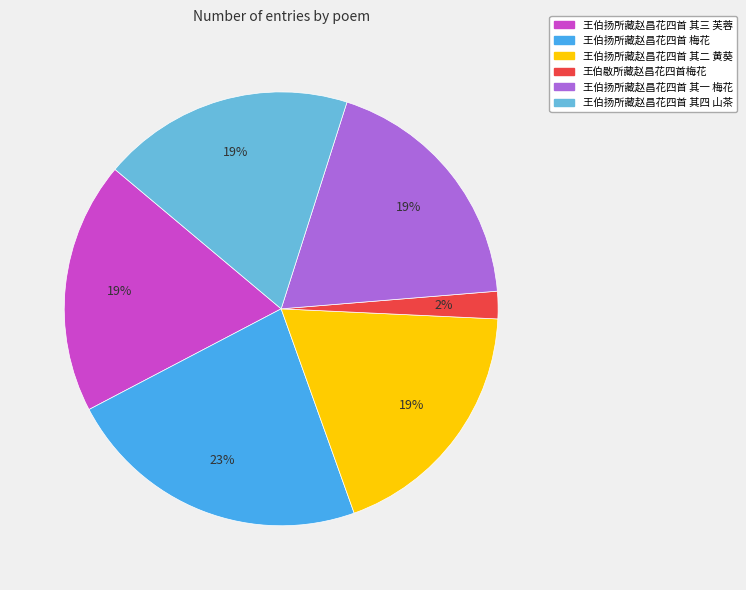

How many slices are in this pie chart?

6